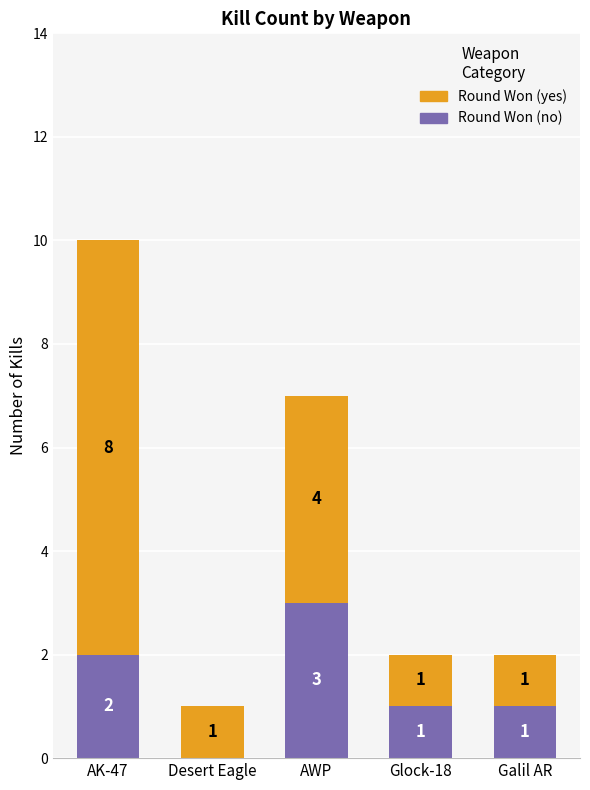

At which category is the sum across all series the highest?

AK-47